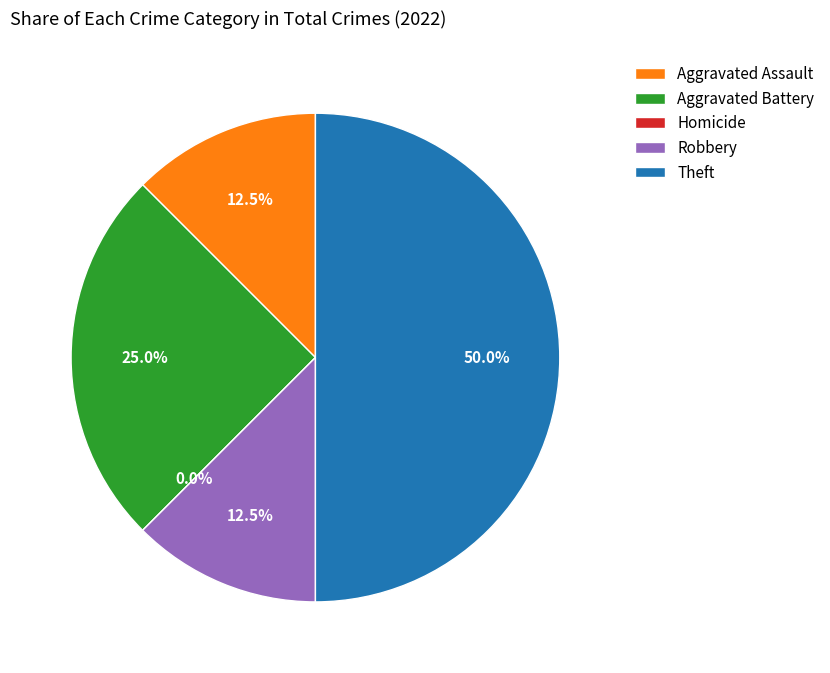

What is the total percentage of Aggravated Assault and Theft?

62.5%